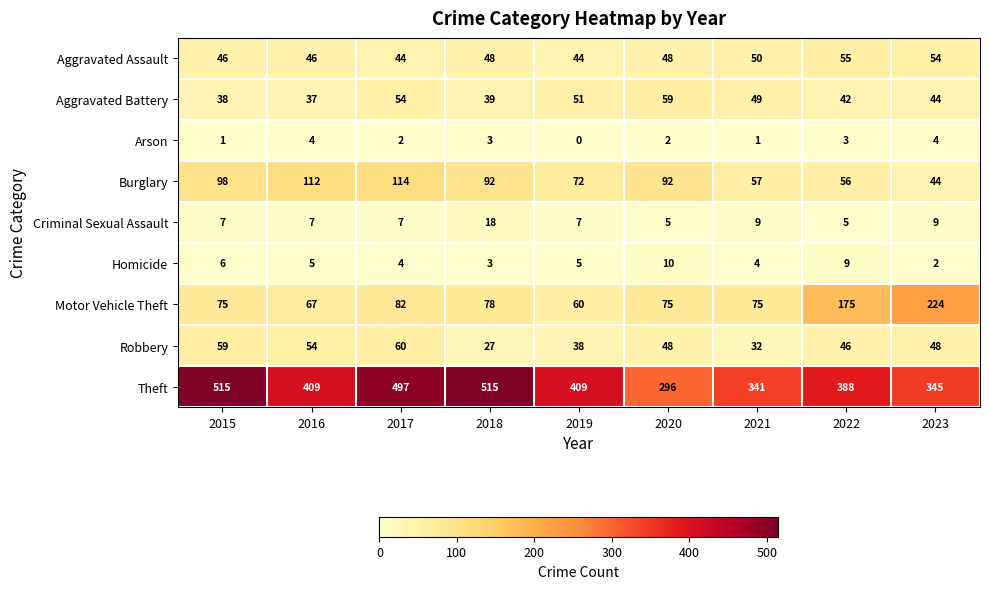

At which label does Homicide reach its peak?

2020